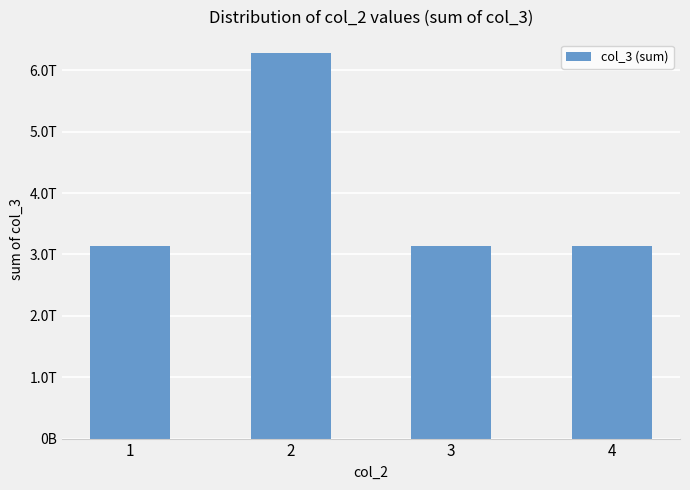

Does the chart contain any negative values?

No